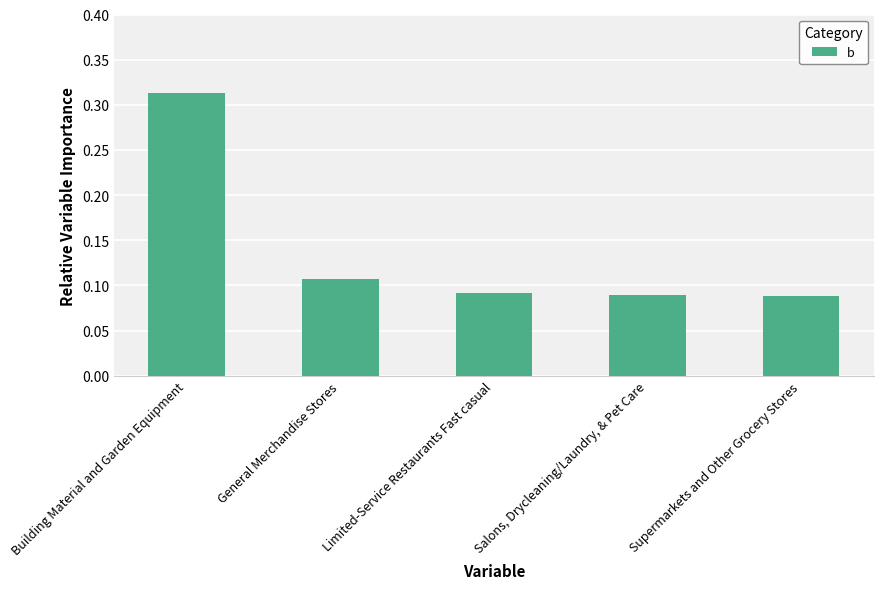

What is the label of the 2nd bar from the right?

Salons, Drycleaning/Laundry, & Pet Care